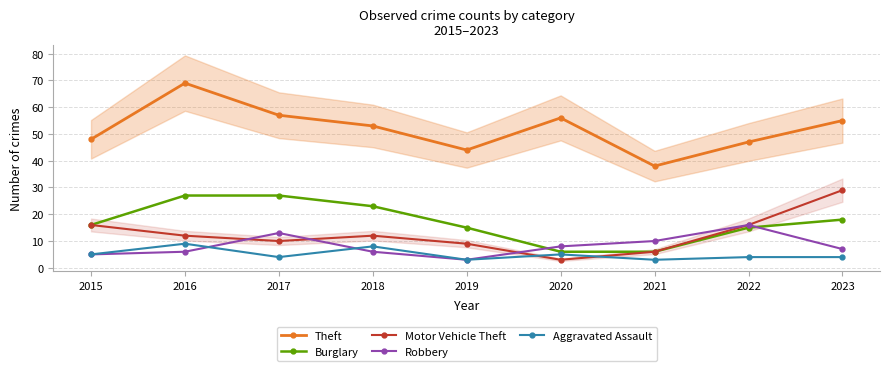

Reading left to right, list all the values displayed in this chart.

Theft: 48	69	57	53	44	56	38	47	55
Burglary: 16	27	27	23	15	6	6	15	18
Motor Vehicle Theft: 16	12	10	12	9	3	6	16	29
Robbery: 5	6	13	6	3	8	10	16	7
Aggravated Assault: 5	9	4	8	3	5	3	4	4